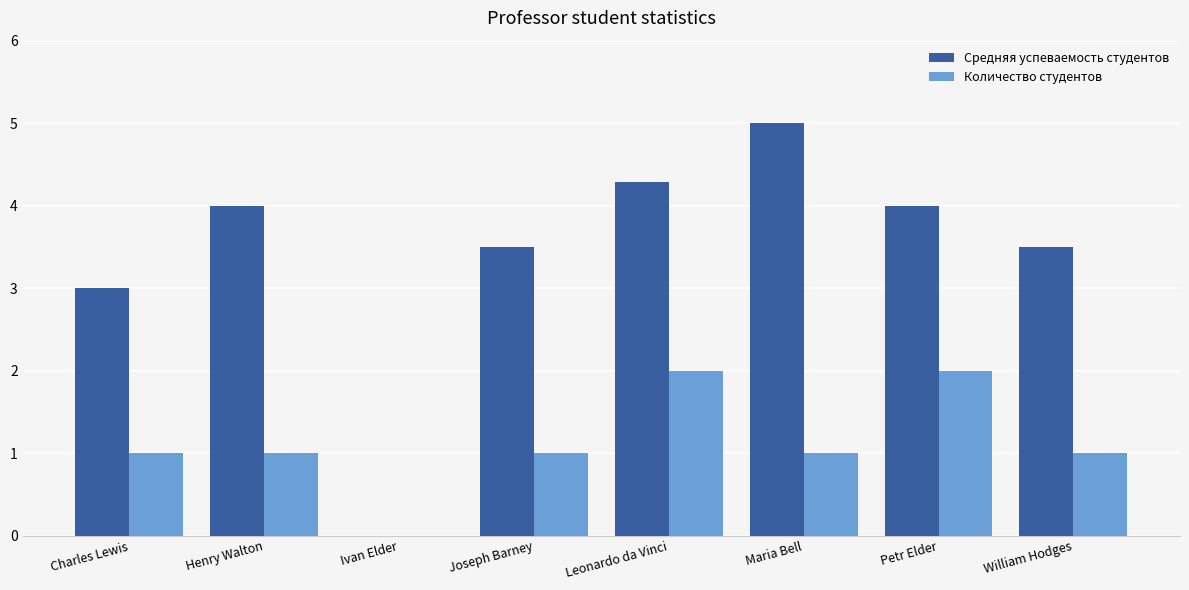

Reading left to right, list all the values displayed in this chart.

Средняя успеваемость студентов: Charles Lewis=3.0	Henry Walton=4.0	Ivan Elder=0.0	Joseph Barney=3.5	Leonardo da Vinci=4.3	Maria Bell=5.0	Petr Elder=4.0	William Hodges=3.5
Количество студентов: Charles Lewis=1.0	Henry Walton=1.0	Ivan Elder=0.0	Joseph Barney=1.0	Leonardo da Vinci=2.0	Maria Bell=1.0	Petr Elder=2.0	William Hodges=1.0